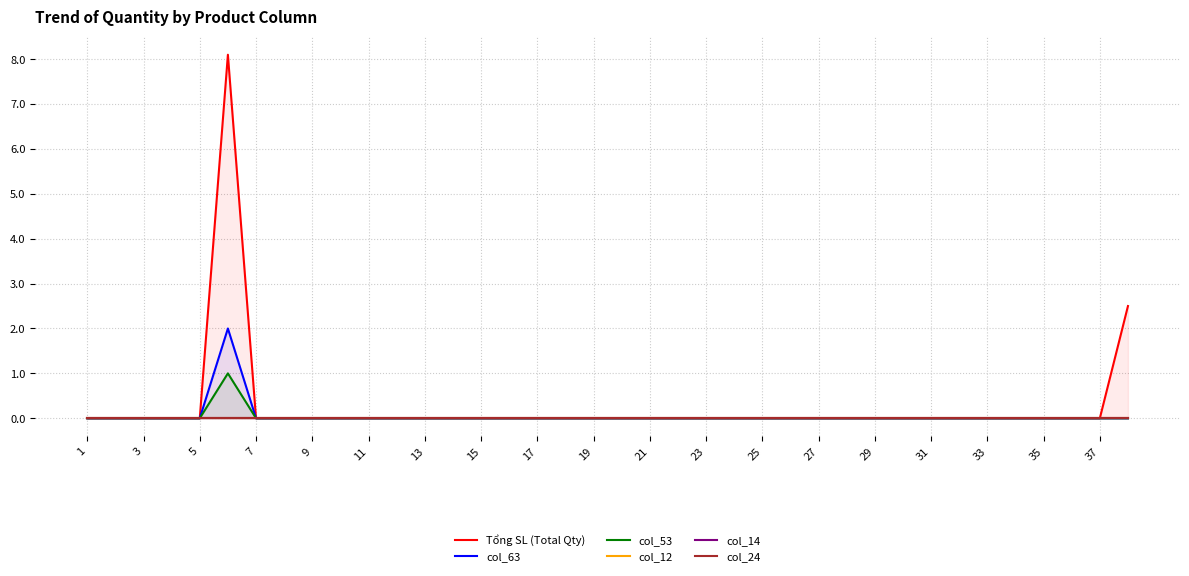

Is it true that col_63 equals -1 at 19?

False